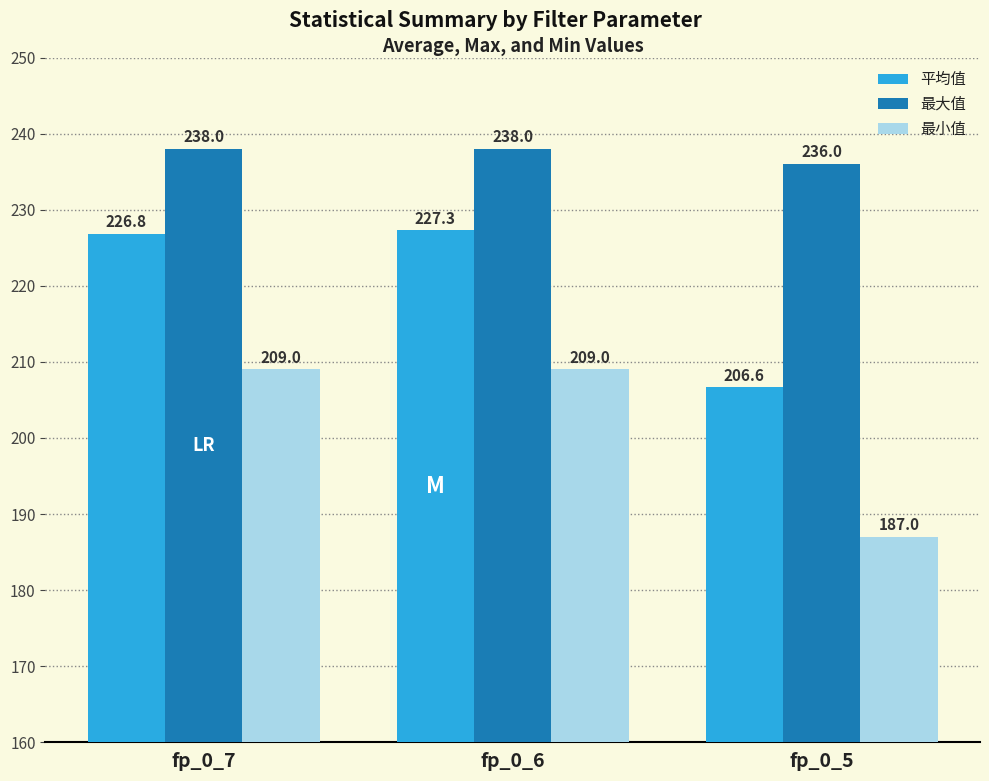

Is the value of 平均值 at fp_0_6 greater than the value of 最小值 at fp_0_5?

Yes